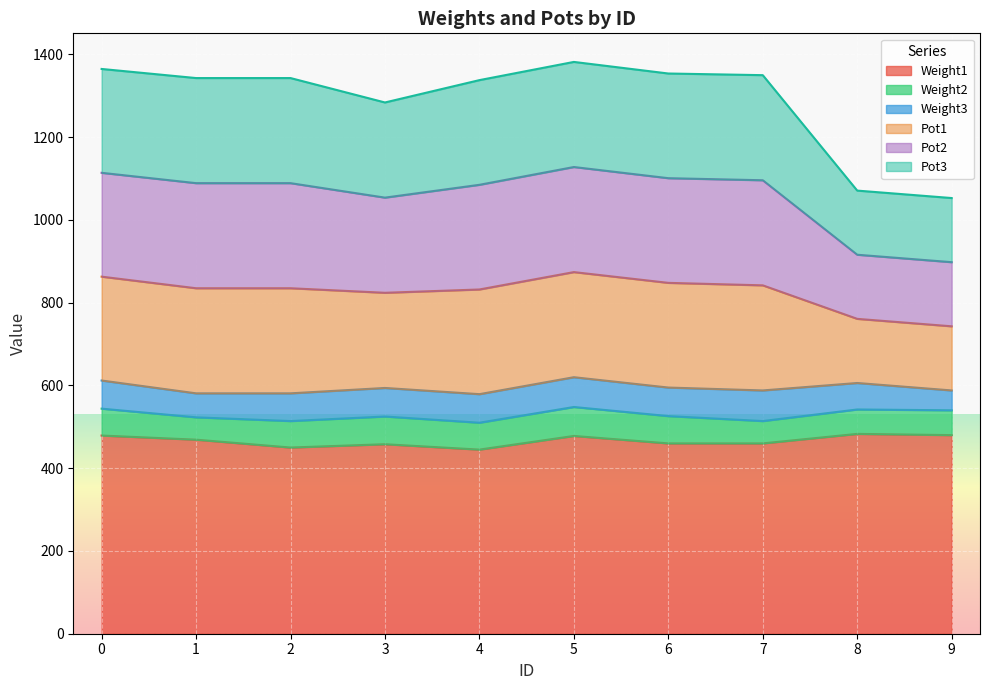

Which category has the highest value in the Weight1 series?

8